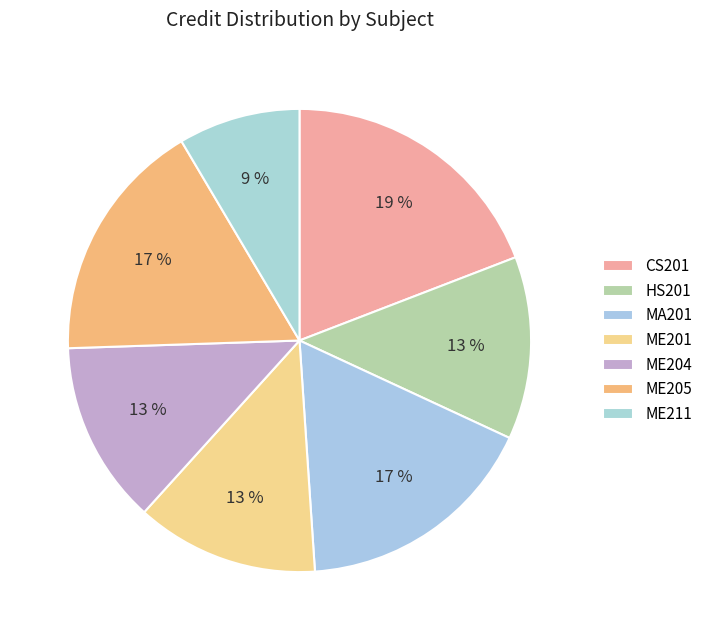

Rank the categories by value from lowest to highest.

ME211, HS201, ME201, ME204, MA201, ME205, CS201